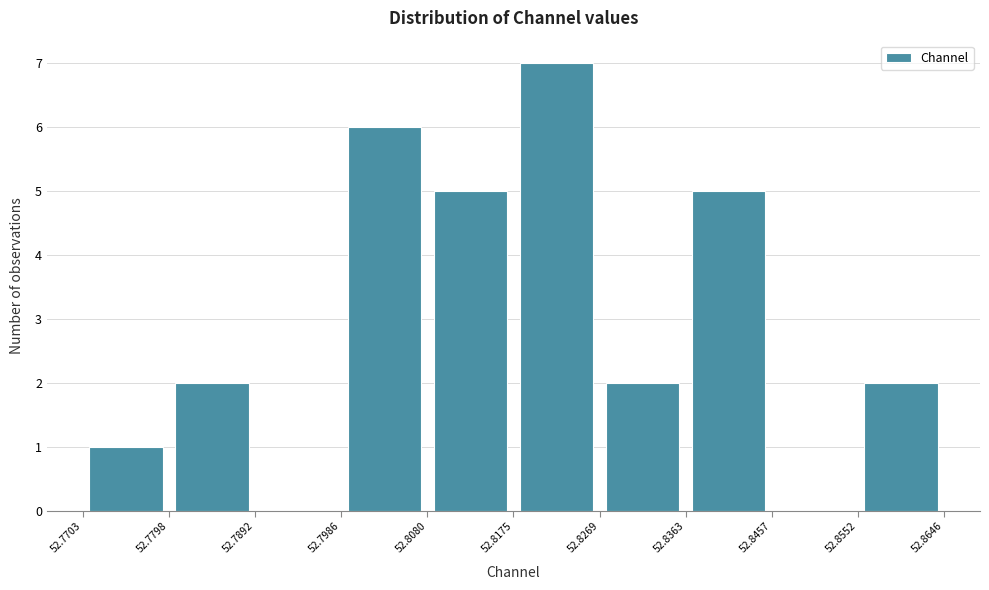

What is the height of the bar covering 52.7703 to 52.7798 on the x-axis? The values are not printed on the chart, so give them approximately, as read against the axis.

1